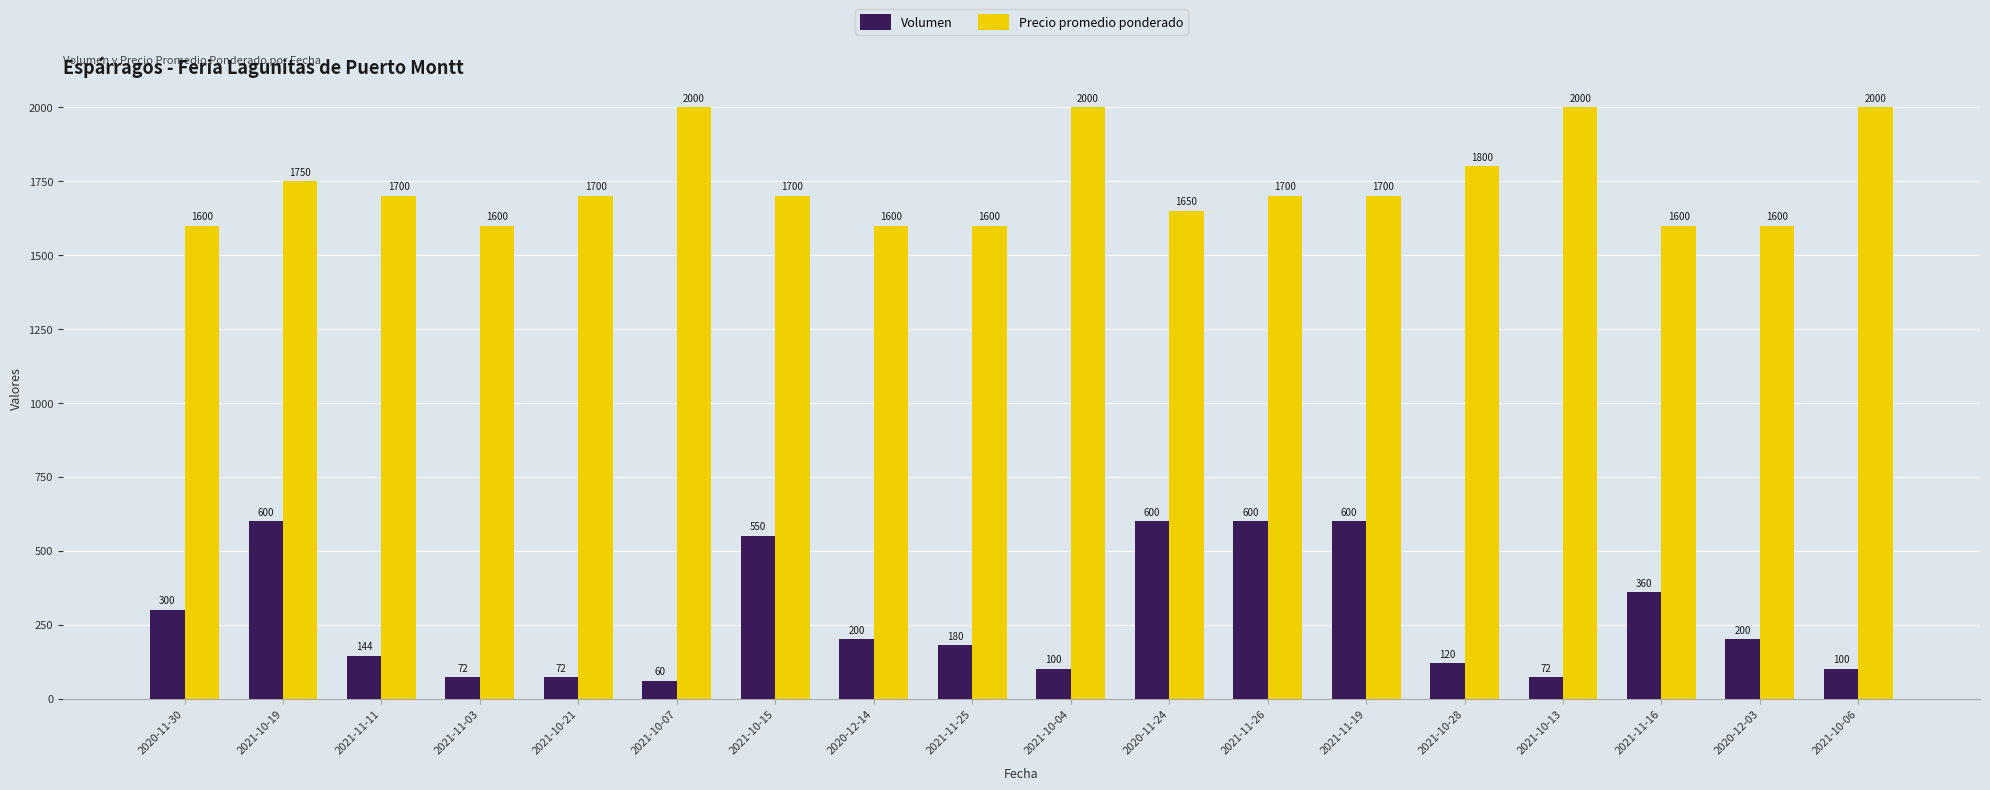

How many series are shown in this chart?

2